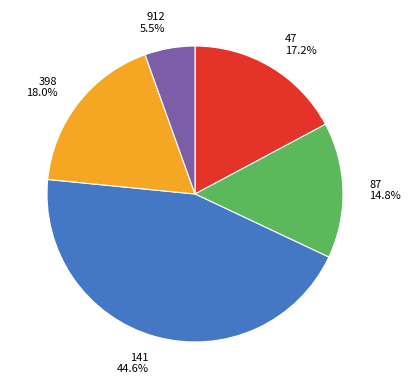

How many slices are in this pie chart?

5